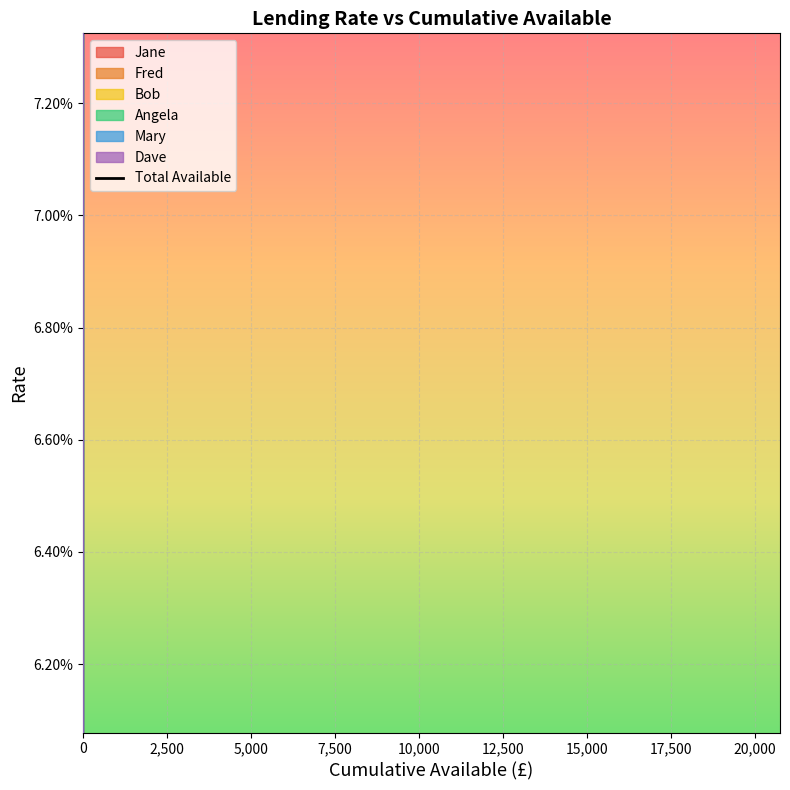

What is the difference between the maximum and minimum values?

19285